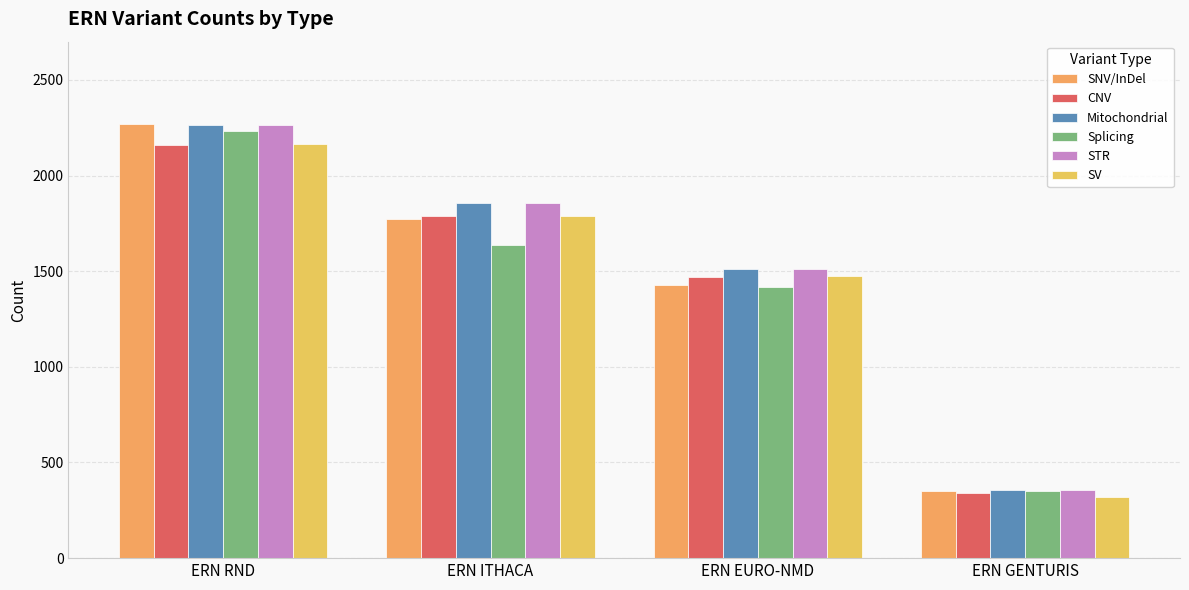

How many bars are there in total?

24